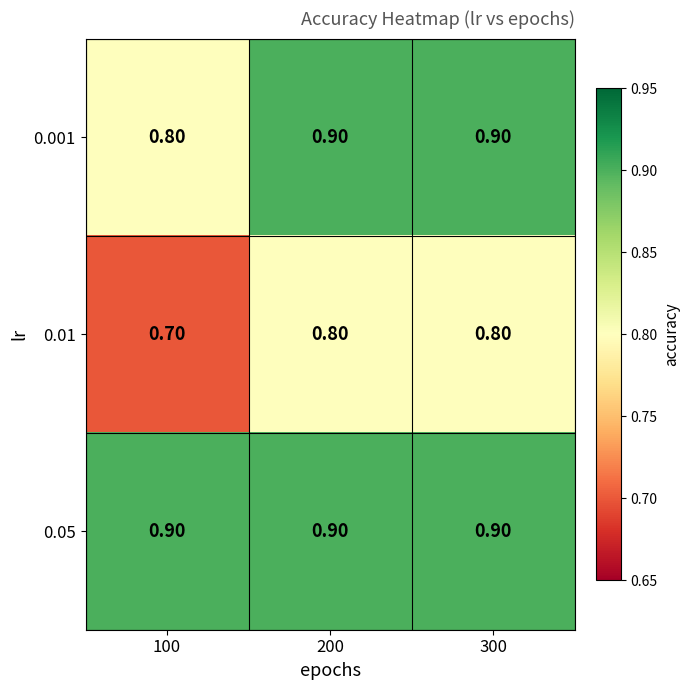

What is the total value across all series at 100?

2.4